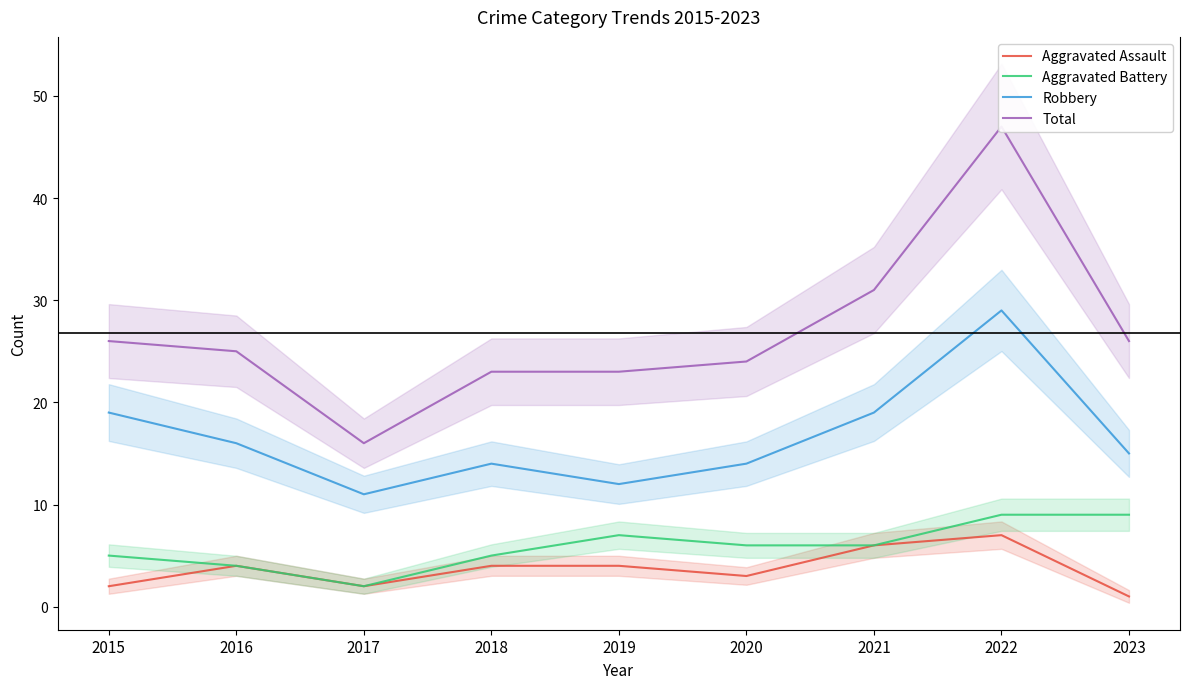

True or false: Robbery has a value of 3 at 2018.

False